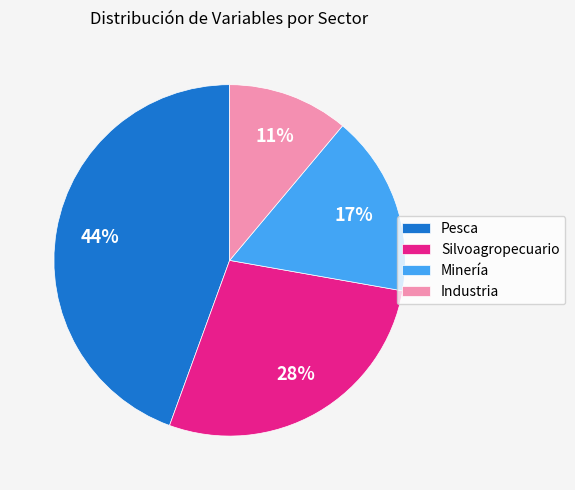

Which has a higher value, Silvoagropecuario or Pesca?

Pesca